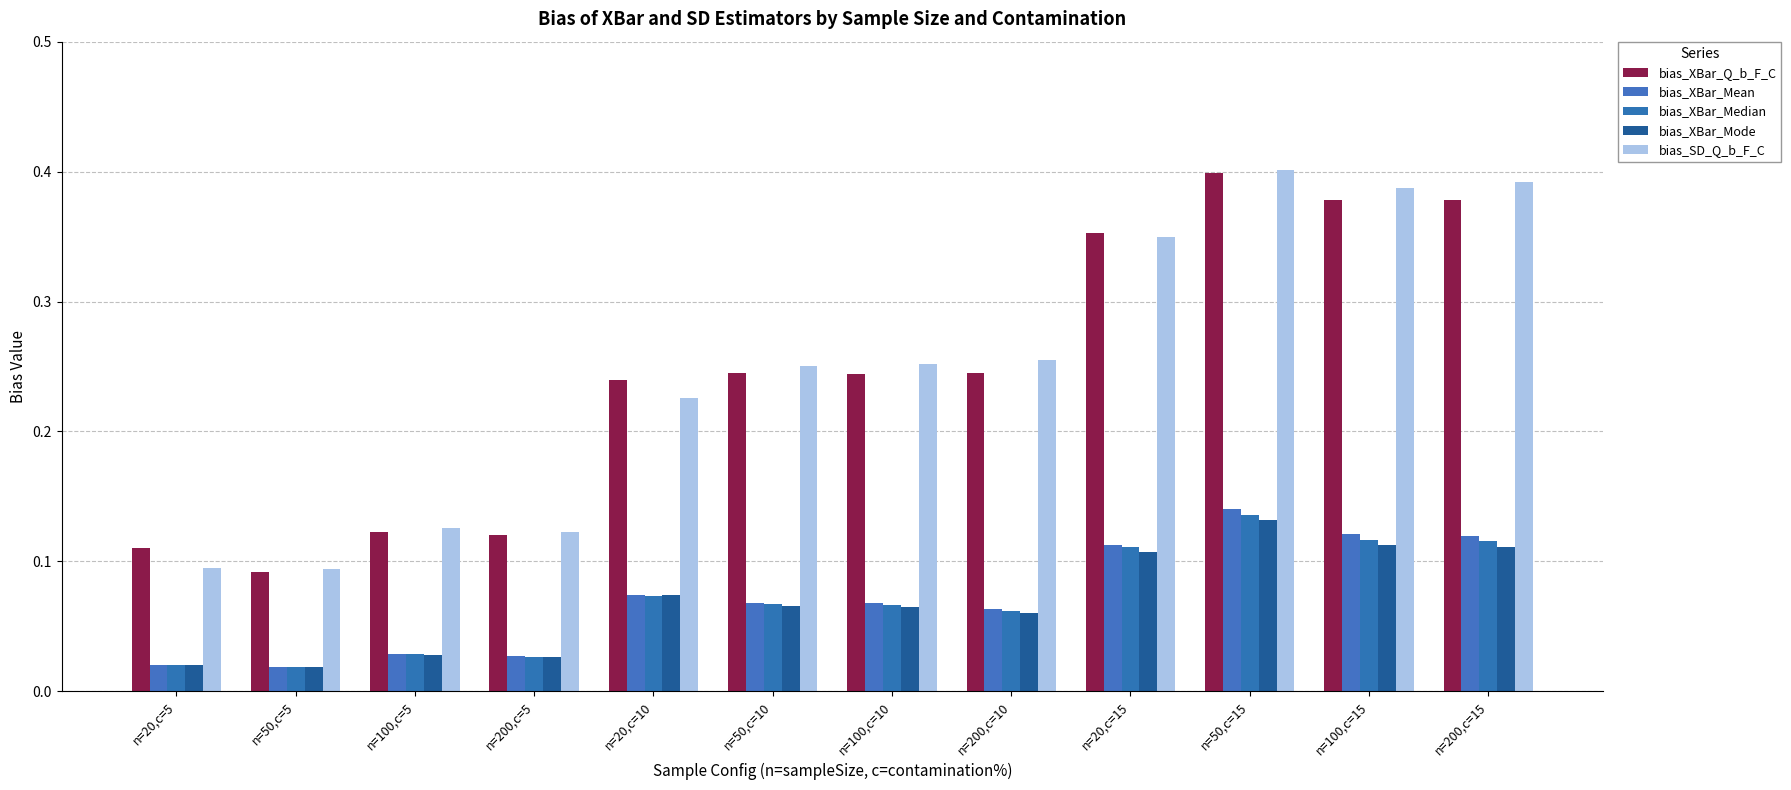

What is the label of the 2nd bar from the right?

n=100,c=15